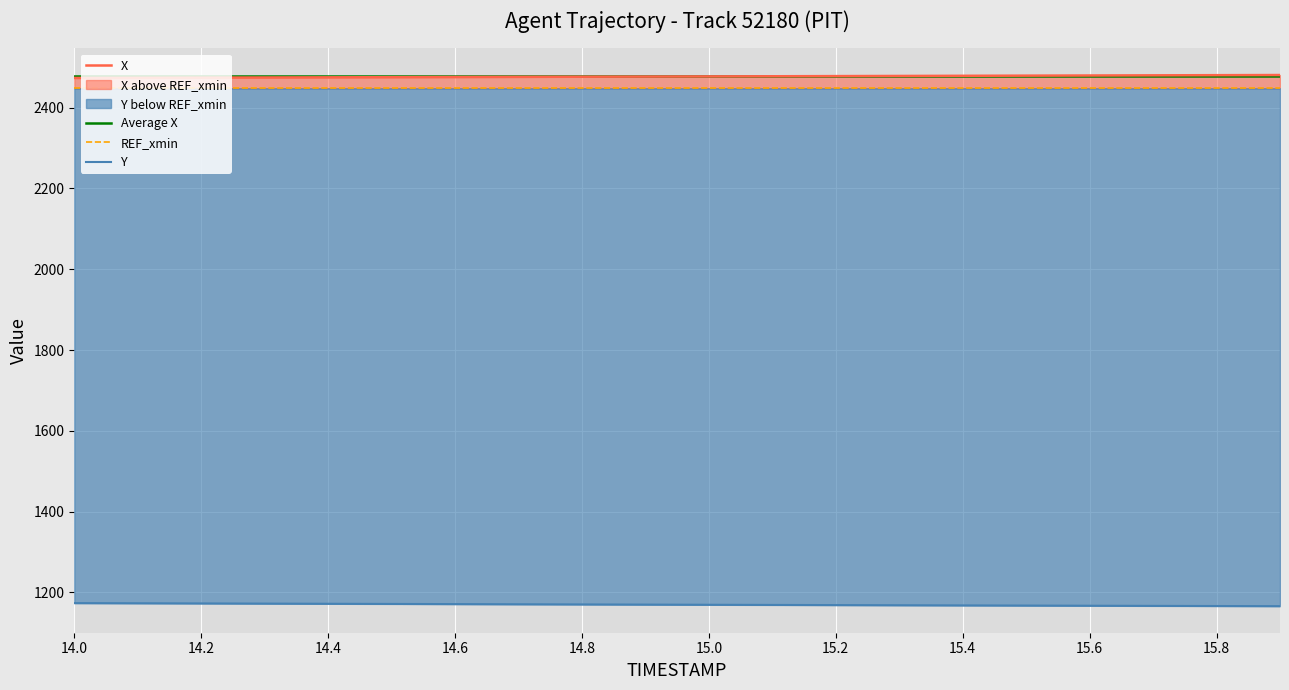

The value of X at 15.9 is 3308.4. True or false?

False